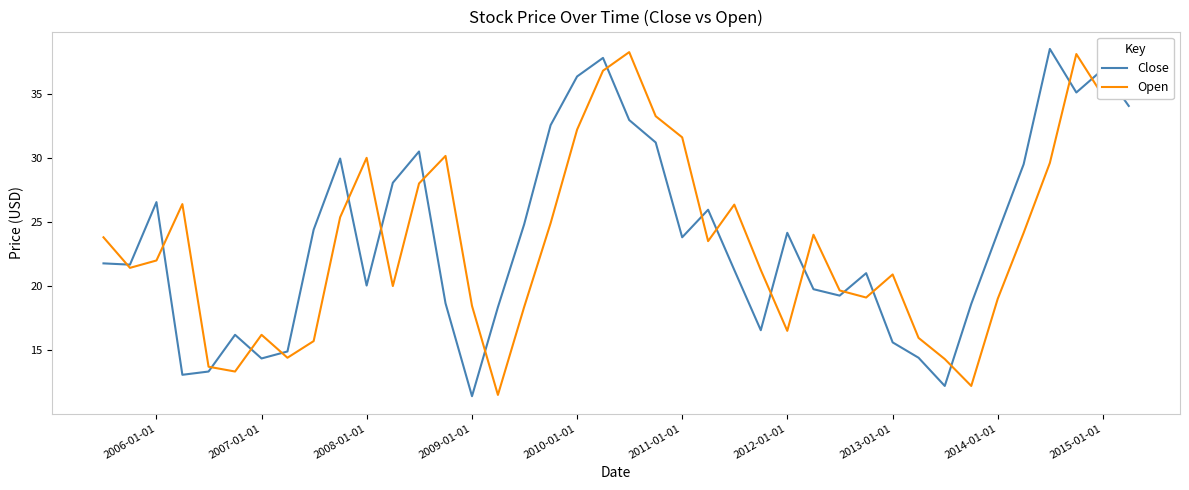

What is the maximum value shown in the chart?

38.5